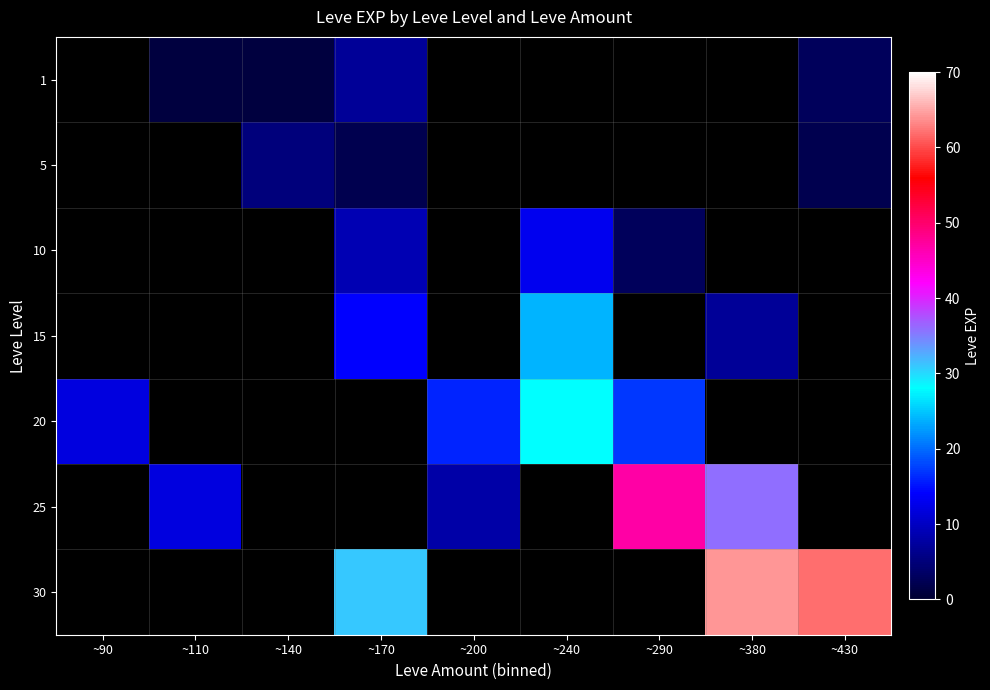

What is the minimum value shown in the chart?

1.0